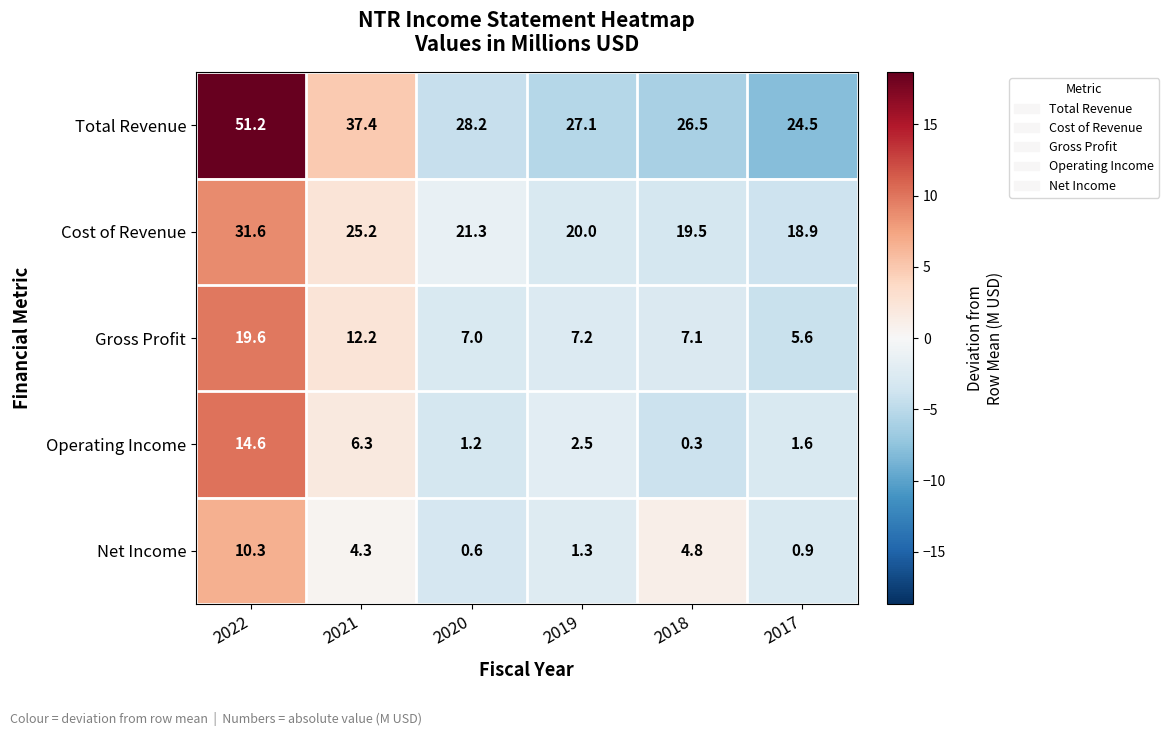

Which category has the lowest value across all series?

2018